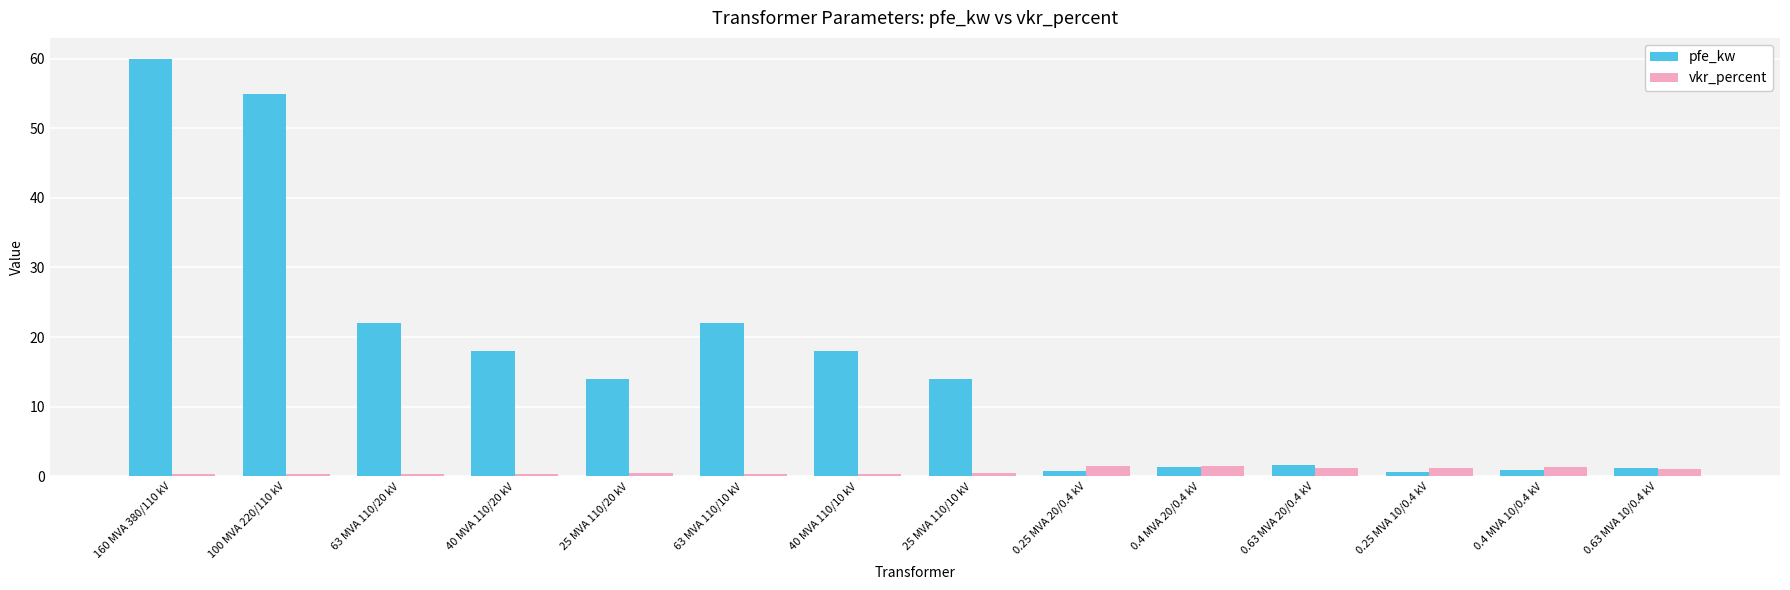

Rank the series by their maximum value, from highest to lowest.

pfe_kw, vkr_percent